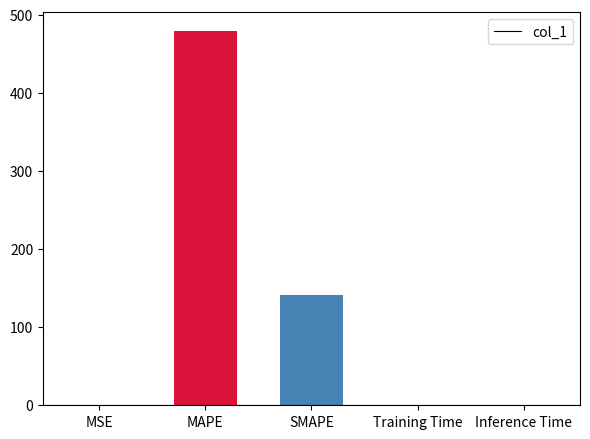

True or false: the data shows 822.8 at MAPE.

False